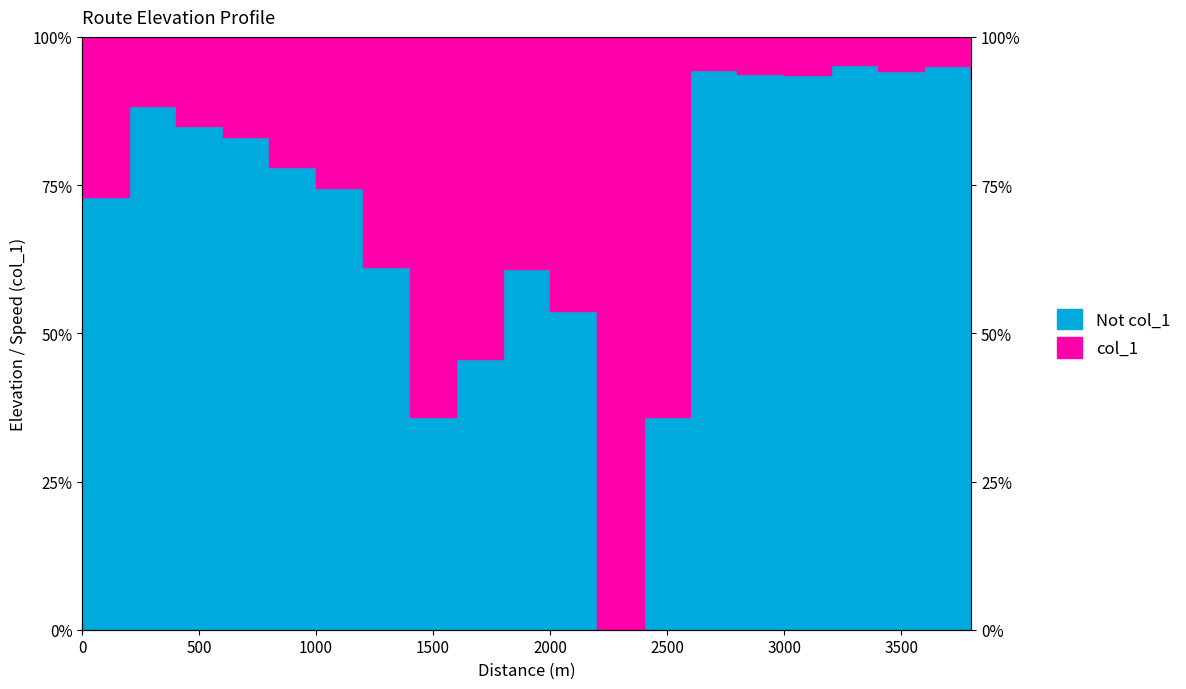

Rank the categories by value from lowest to highest.

2200, 2400, 1400, 1600, 2000, 1800, 1200, 0, 1000, 800, 600, 400, 200, 3800, 3000, 2800, 3400, 2600, 3600, 3200